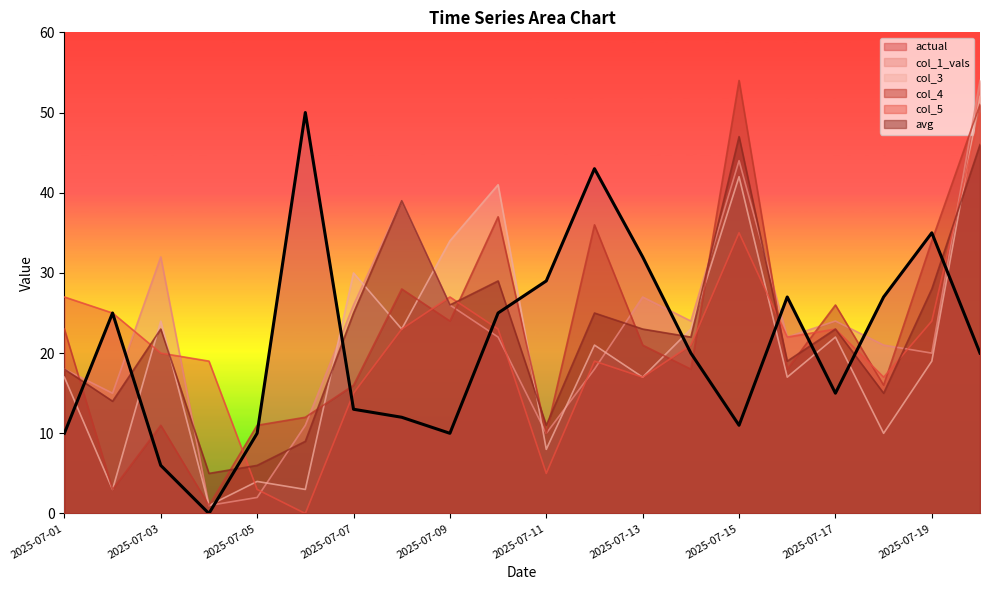

Between which two adjacent categories do col_5 and avg first intersect?

2025-07-02 and 2025-07-03